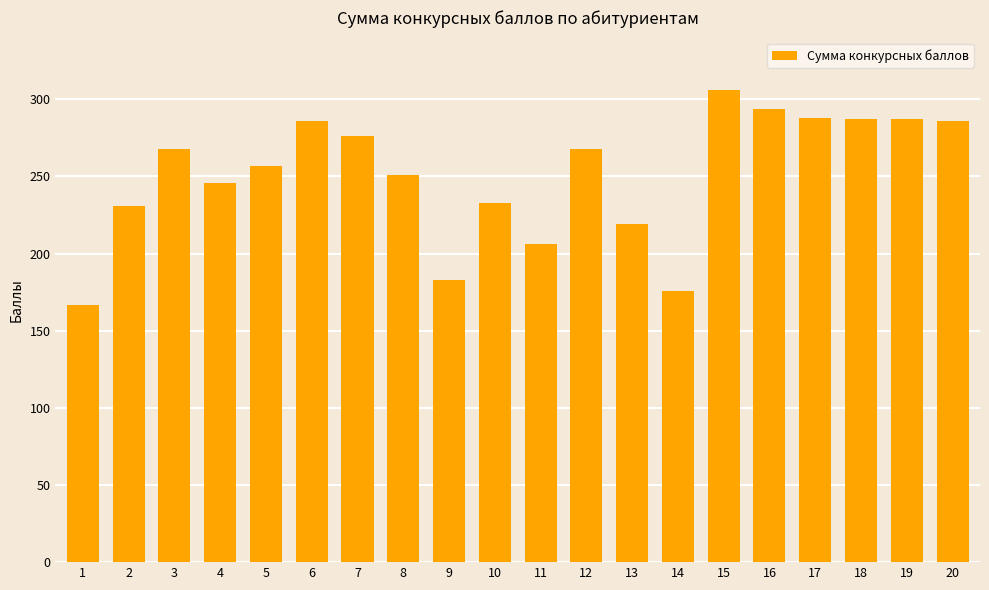

What is the approximate value at 14, to the nearest 5?

175